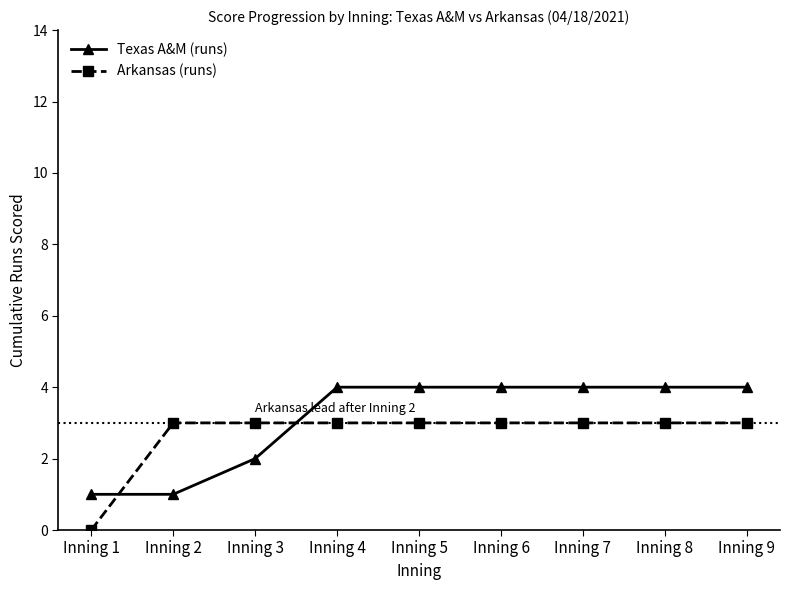

Reading left to right, transcribe all the data shown in this chart.

Texas A&M (runs): Inning 1=1	Inning 2=1	Inning 3=2	Inning 4=4	Inning 5=4	Inning 6=4	Inning 7=4	Inning 8=4	Inning 9=4
Arkansas (runs): Inning 1=0	Inning 2=3	Inning 3=3	Inning 4=3	Inning 5=3	Inning 6=3	Inning 7=3	Inning 8=3	Inning 9=3